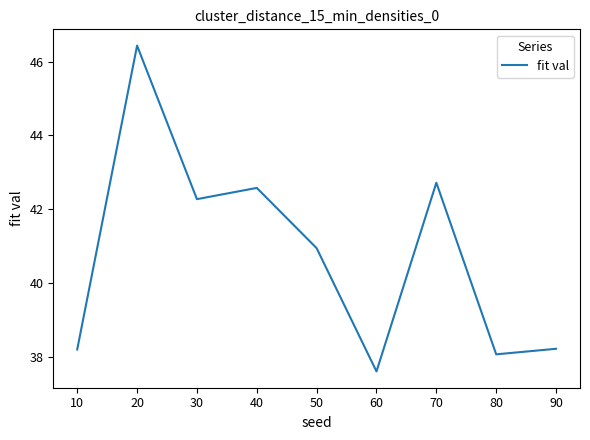

True or false: the data shows 38.2 at 90.

True